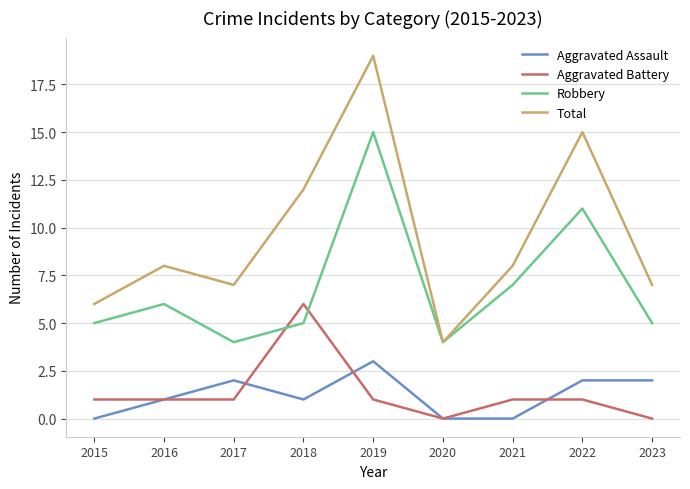

Which series has the widest spread of values?

Total